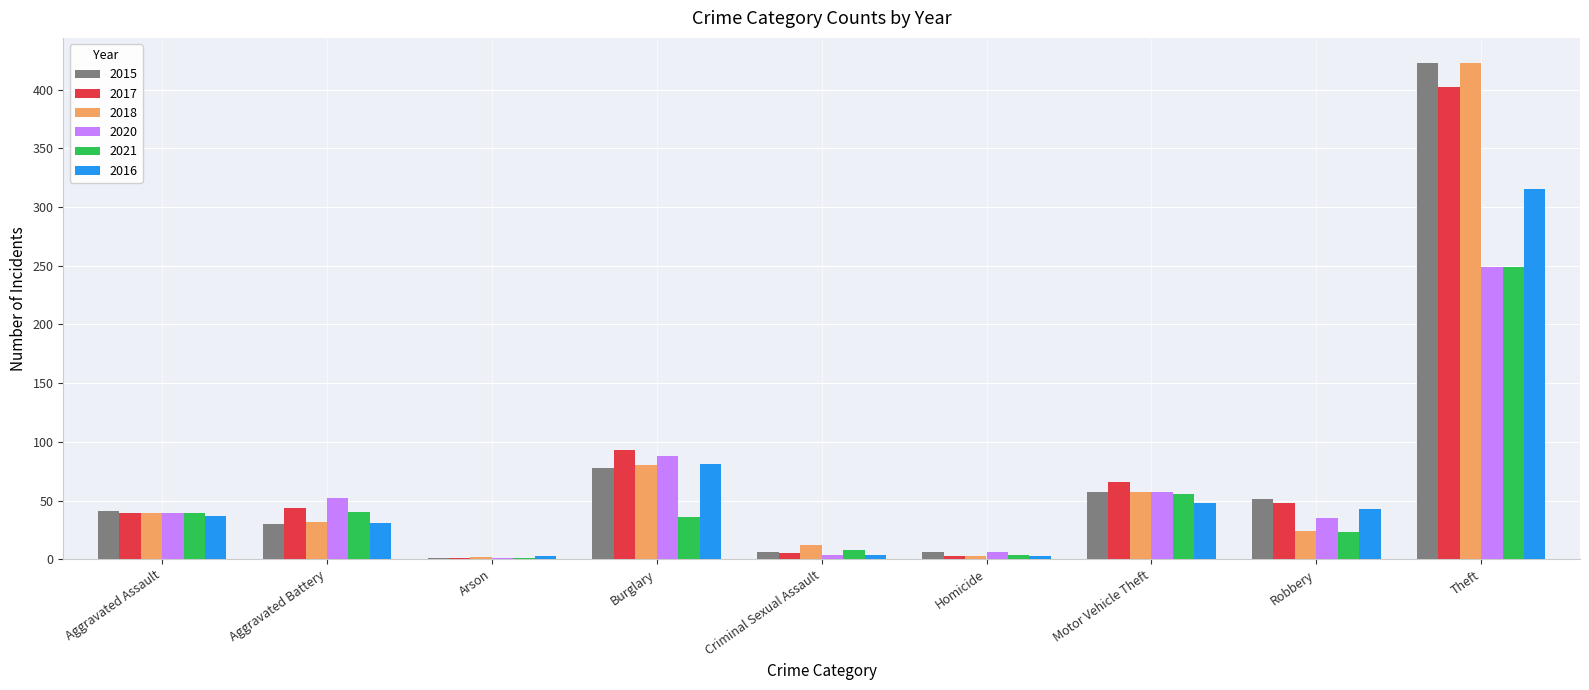

How many categories are shown in the chart?

9